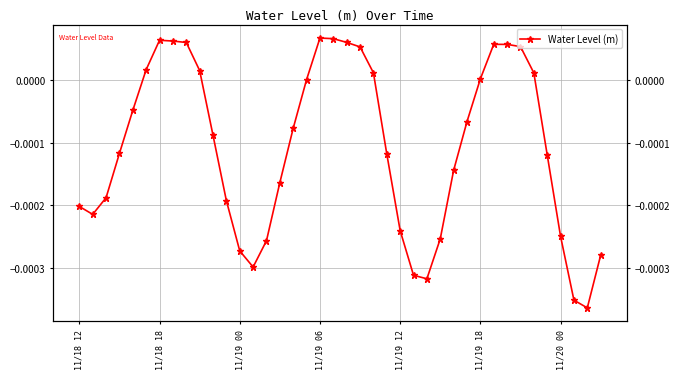

Count the number of values greater than 0.

16